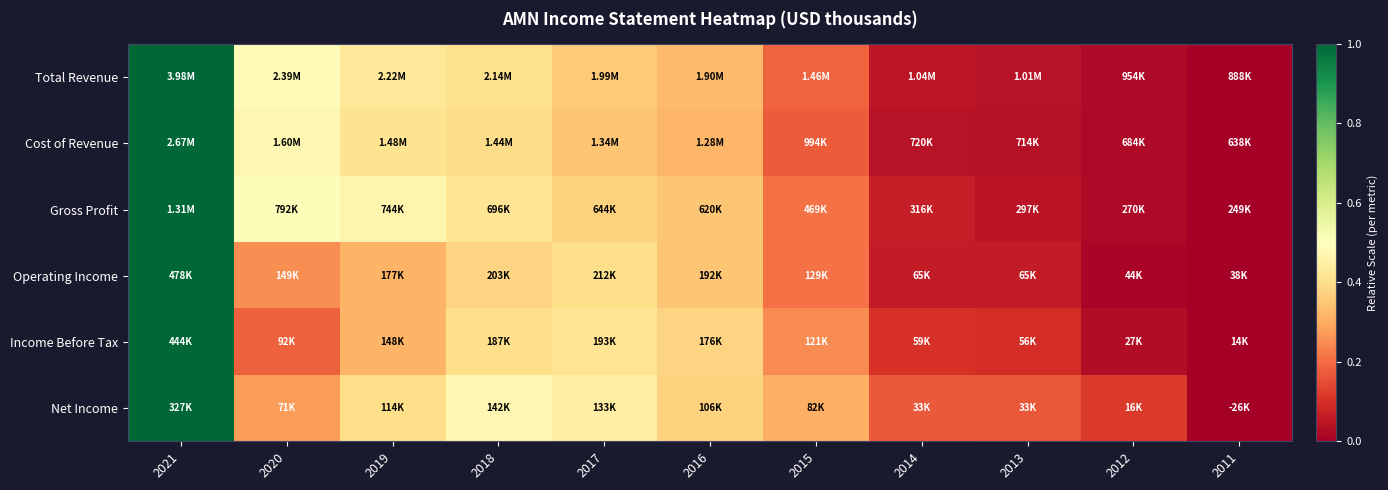

Reading left to right, extract all data points from this chart.

Total Revenue: 2021=1.0	2020=0.5	2019=0.4	2018=0.4	2017=0.4	2016=0.3	2015=0.2	2014=0.0	2013=0.0	2012=0.0	2011=0.0
Cost of Revenue: 2021=1.0	2020=0.5	2019=0.4	2018=0.4	2017=0.3	2016=0.3	2015=0.2	2014=0.0	2013=0.0	2012=0.0	2011=0.0
Gross Profit: 2021=1.0	2020=0.5	2019=0.5	2018=0.4	2017=0.4	2016=0.3	2015=0.2	2014=0.1	2013=0.0	2012=0.0	2011=0.0
Operating Income: 2021=1.0	2020=0.3	2019=0.3	2018=0.4	2017=0.4	2016=0.3	2015=0.2	2014=0.1	2013=0.1	2012=0.0	2011=0.0
Income Before Tax: 2021=1.0	2020=0.2	2019=0.3	2018=0.4	2017=0.4	2016=0.4	2015=0.2	2014=0.1	2013=0.1	2012=0.0	2011=0.0
Net Income: 2021=1.0	2020=0.3	2019=0.4	2018=0.5	2017=0.4	2016=0.4	2015=0.3	2014=0.2	2013=0.2	2012=0.1	2011=0.0